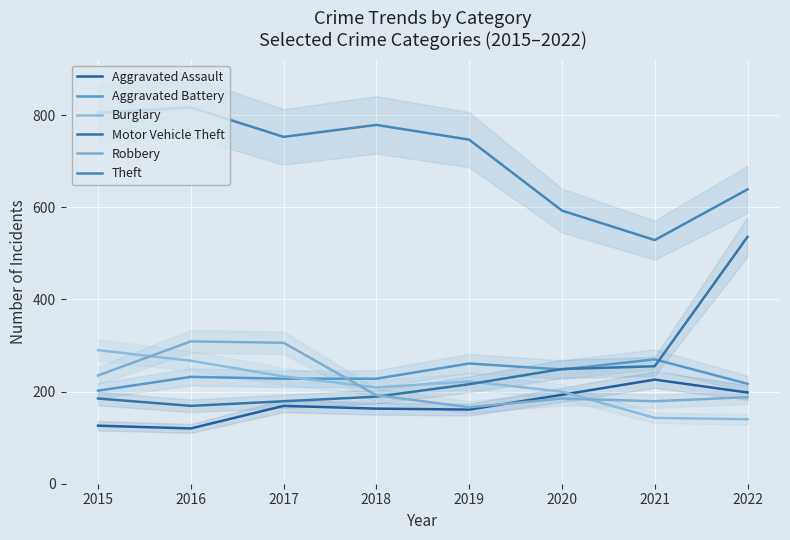

At which category does Theft reach its first local valley?

2017